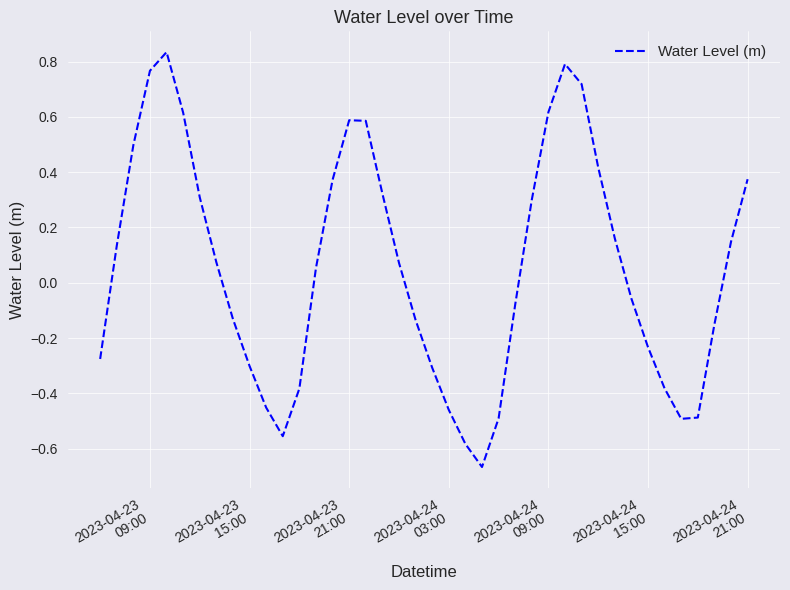

What is the difference between the maximum and minimum values?

1.5